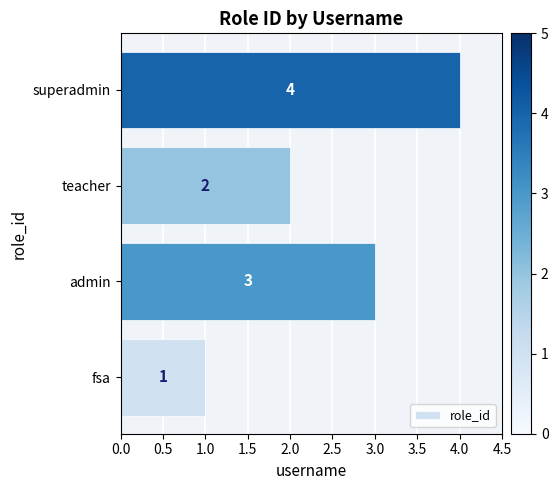

What is the sum of all values?

10